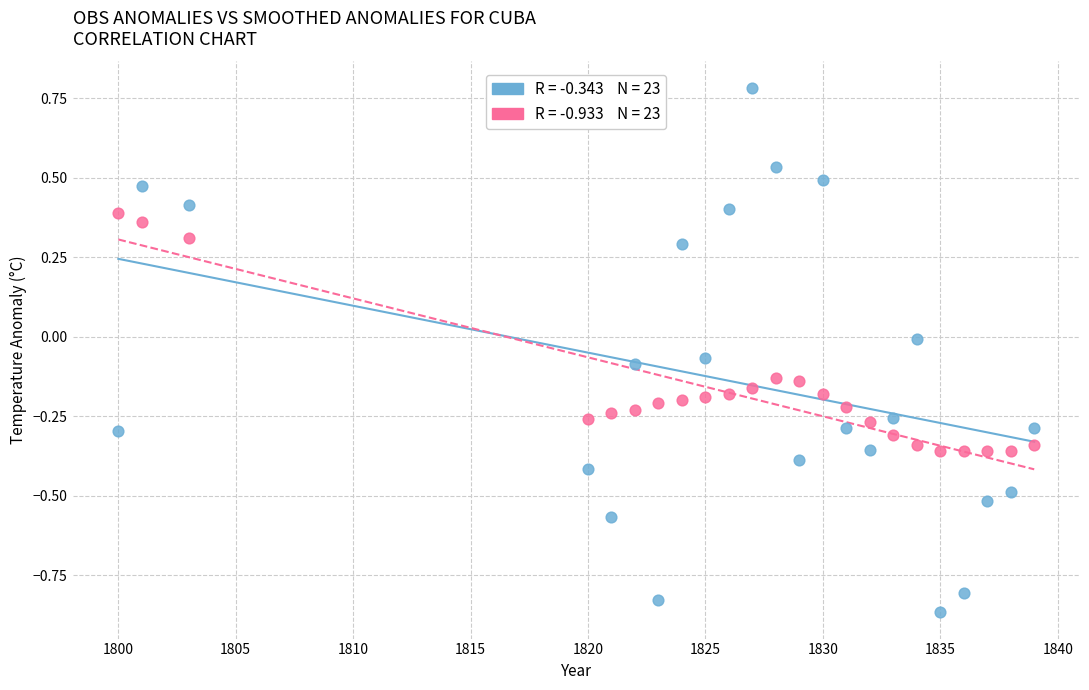

Across all data points, what is the range of X values (max minus min)?

39.0